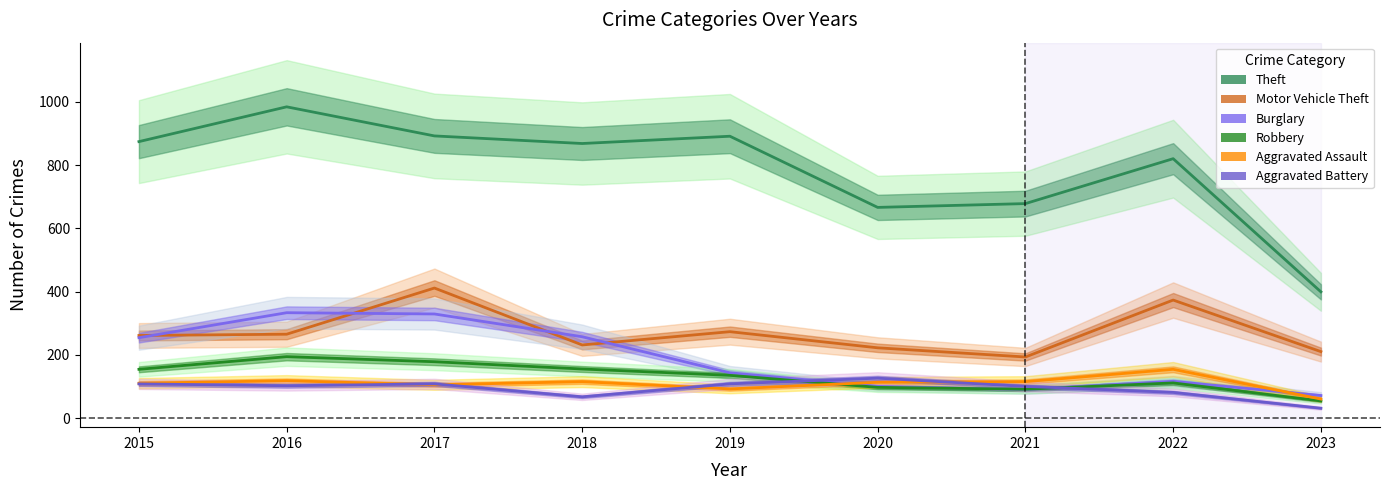

Which category has the lowest value in the Aggravated Assault series?

2023